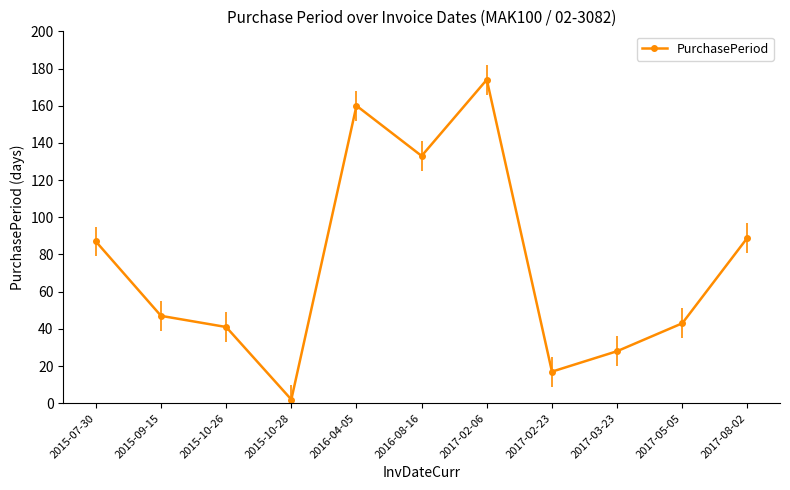

Is it true that the value at 2017-03-23 is 49?

False